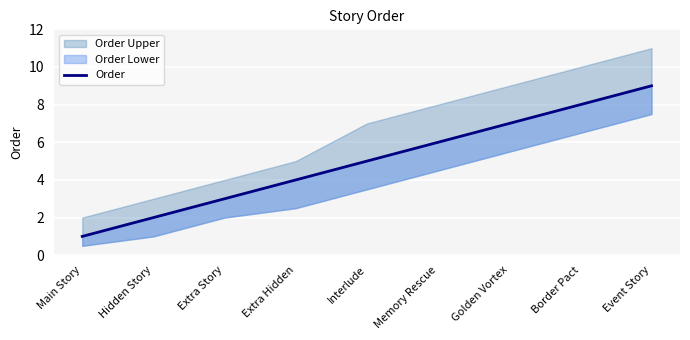

Read the value at Event Story.

9